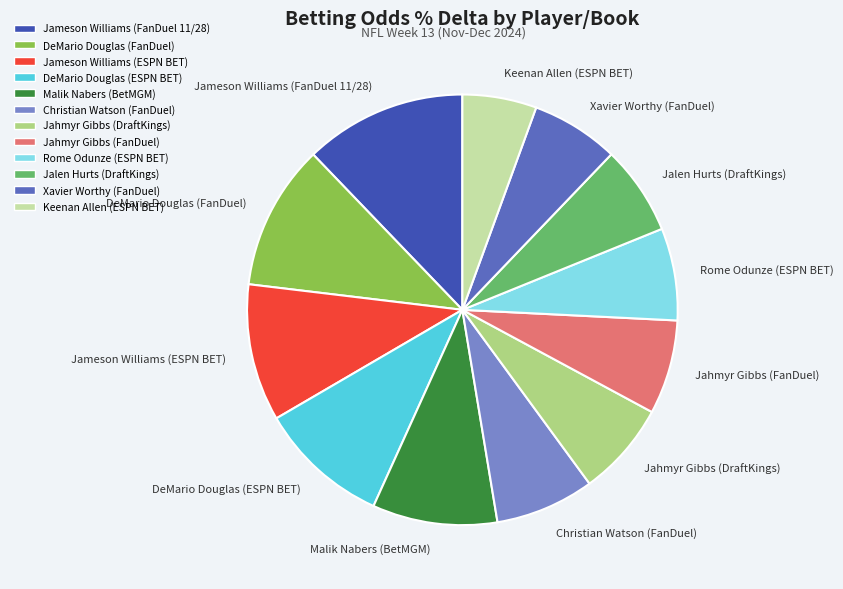

True or false: Jameson Williams (ESPN BET) accounts for 10% of the total.

True